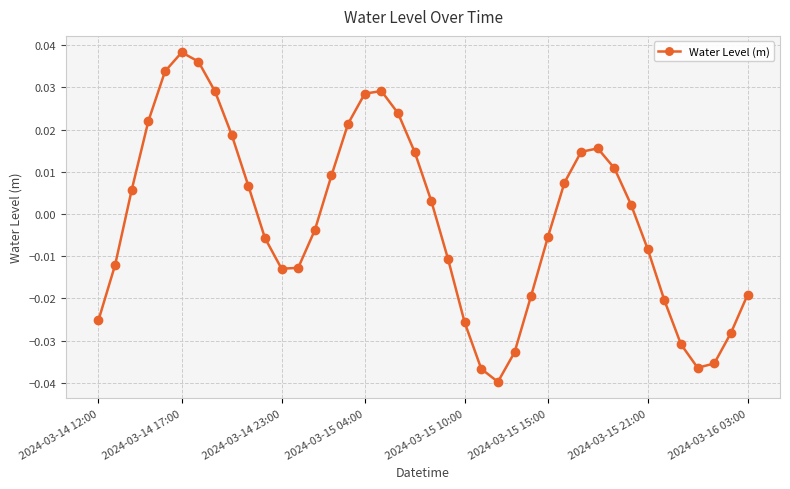

True or false: the data has more than 1 interior local peaks.

True